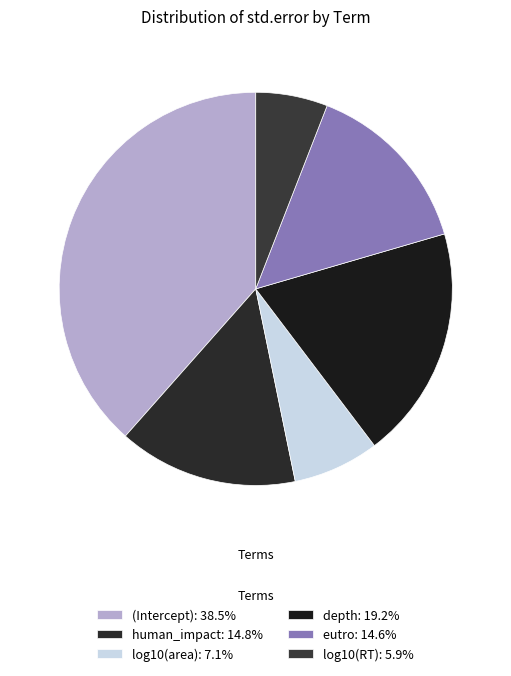

Count the number of slices in the pie.

6